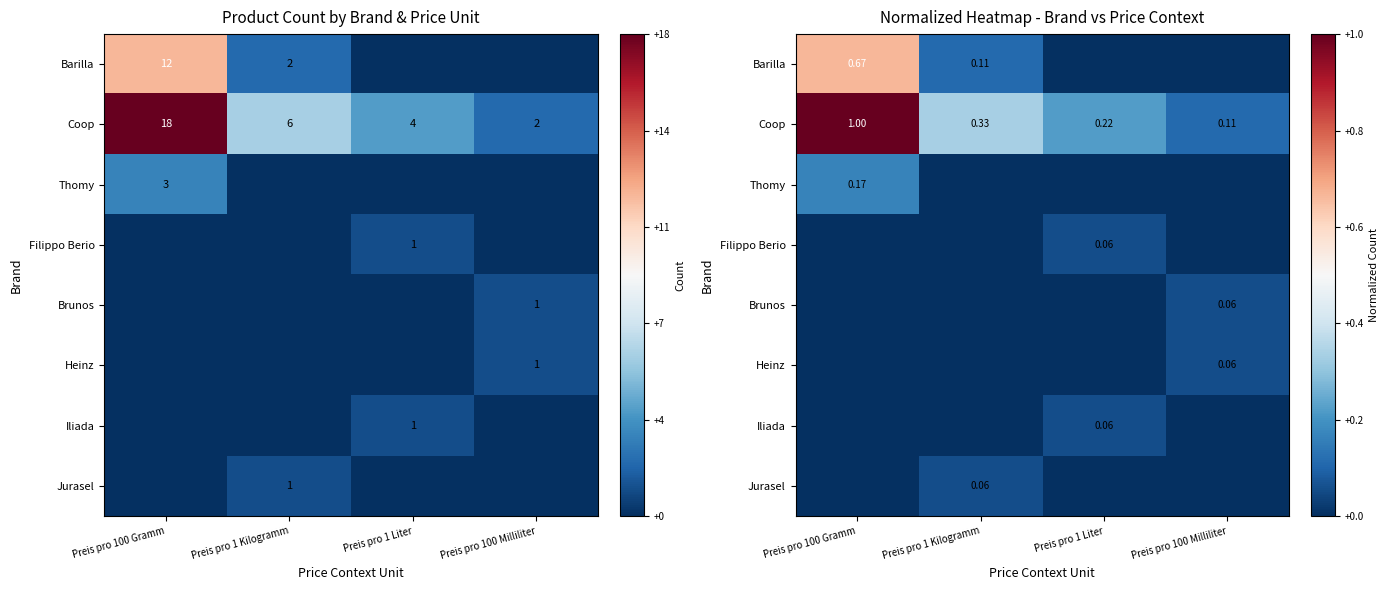

At which label is Coop closest to 0?

Preis pro 100 Milliliter